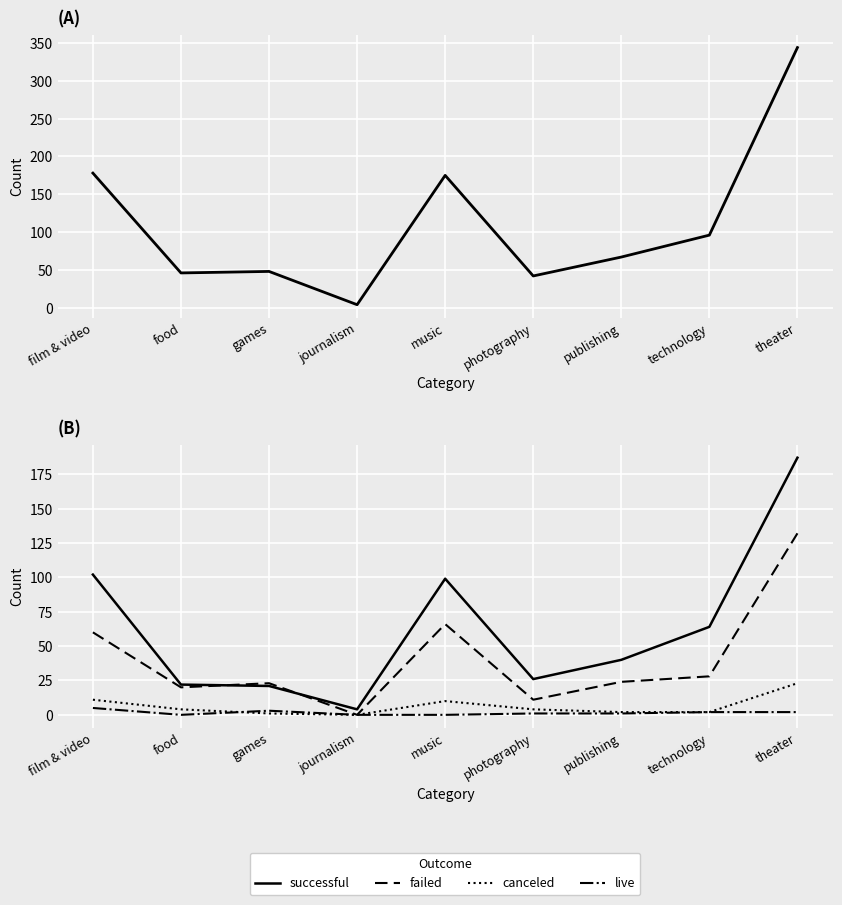

True or false: canceled and failed cross at least once.

False